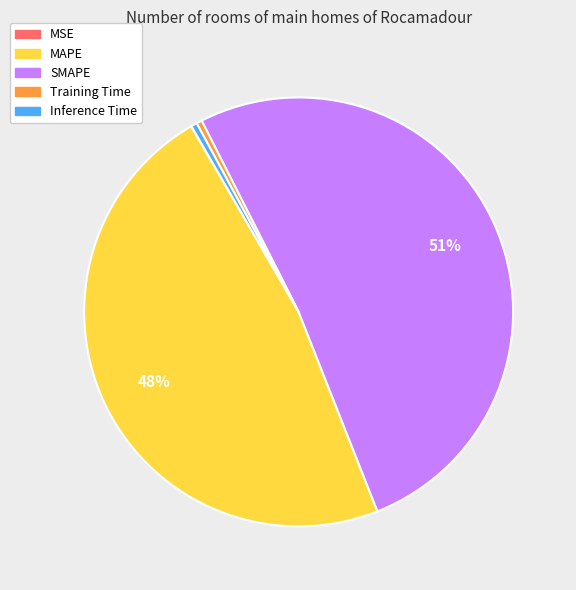

Does Inference Time account for over 50% of the chart?

No